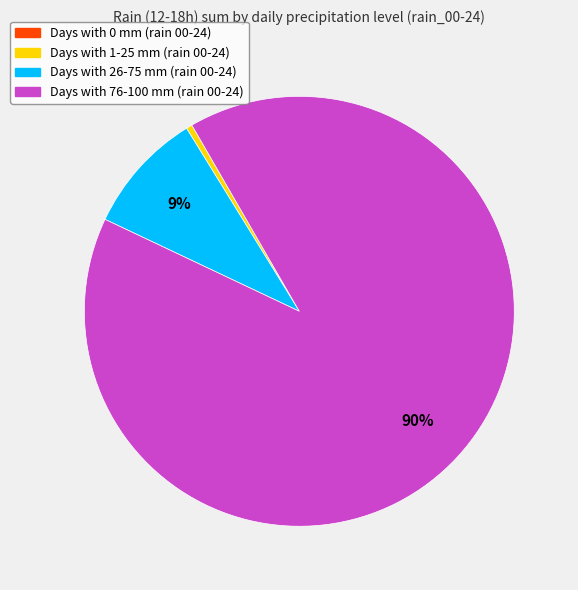

Does any single category account for the majority?

Yes